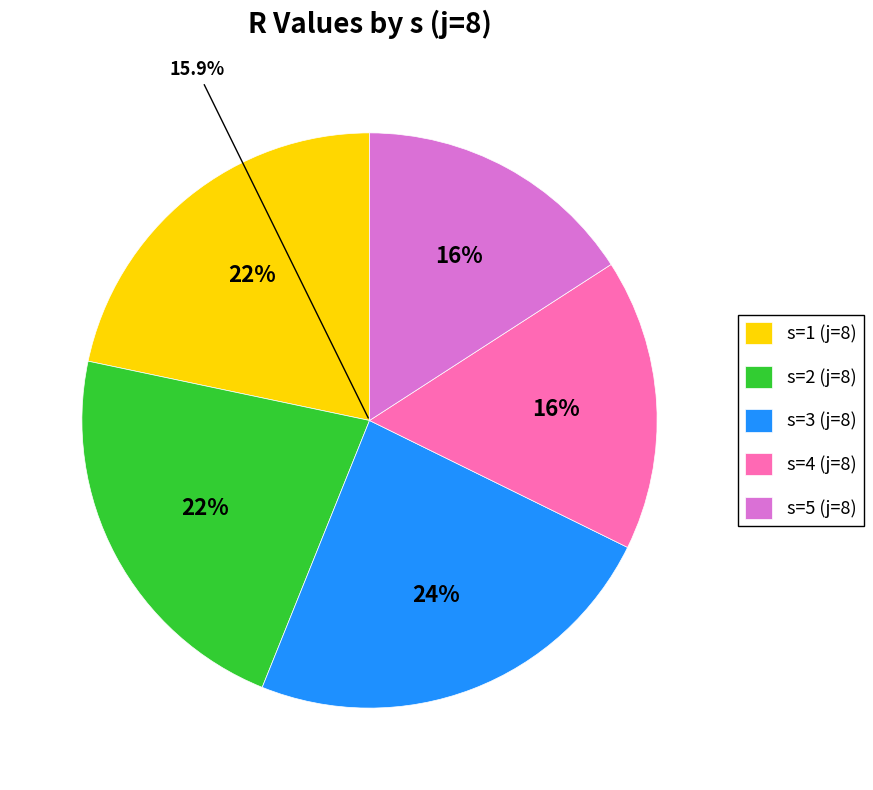

Does any single category account for the majority?

No